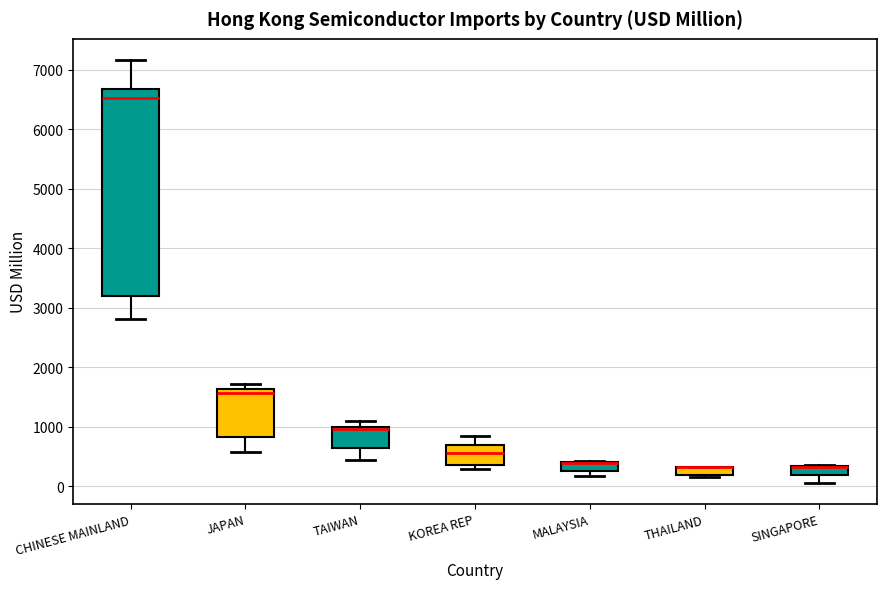

Which box is the tallest, from its lower edge to its upper edge?

CHINESE MAINLAND